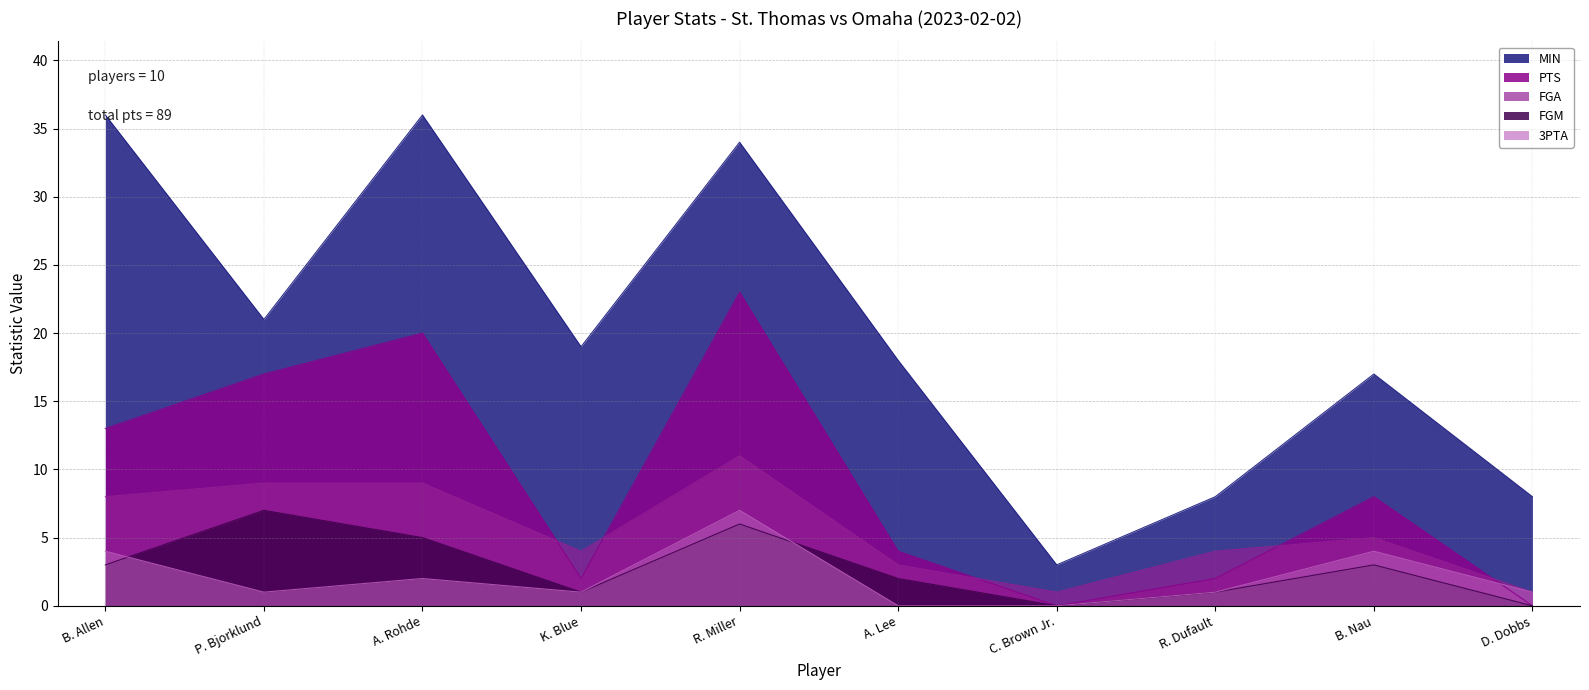

What is the spread (max minus min) of values at A. Lee?

18